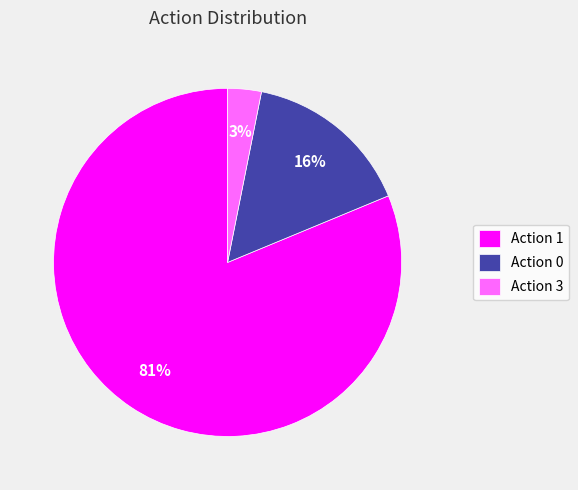

Rank the categories by value from highest to lowest.

Action 1, Action 0, Action 3